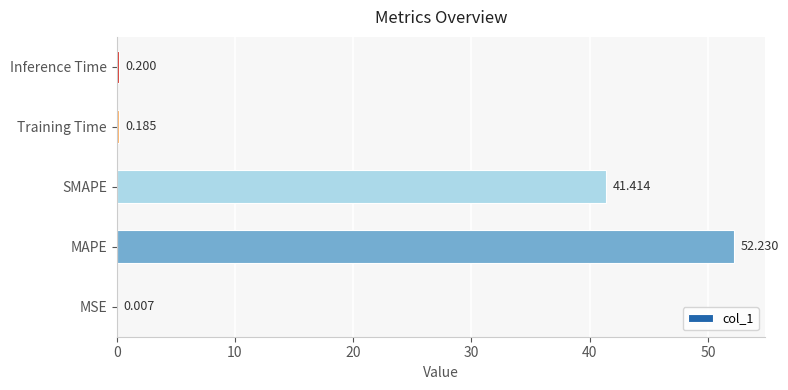

How many distinct data groups are displayed?

1